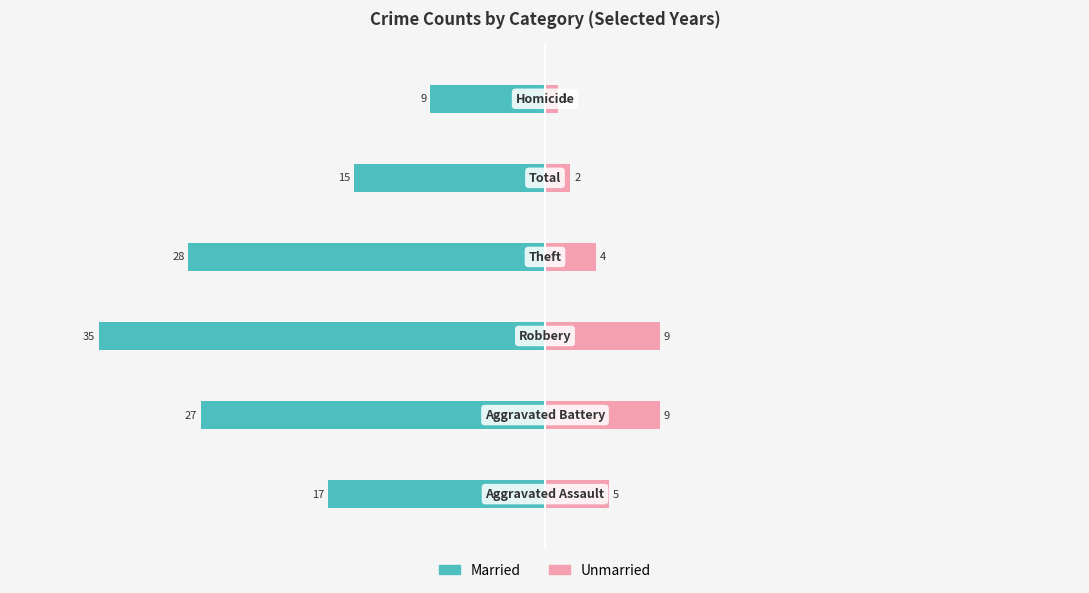

The value of Unmarried at 4 is 3. True or false?

False